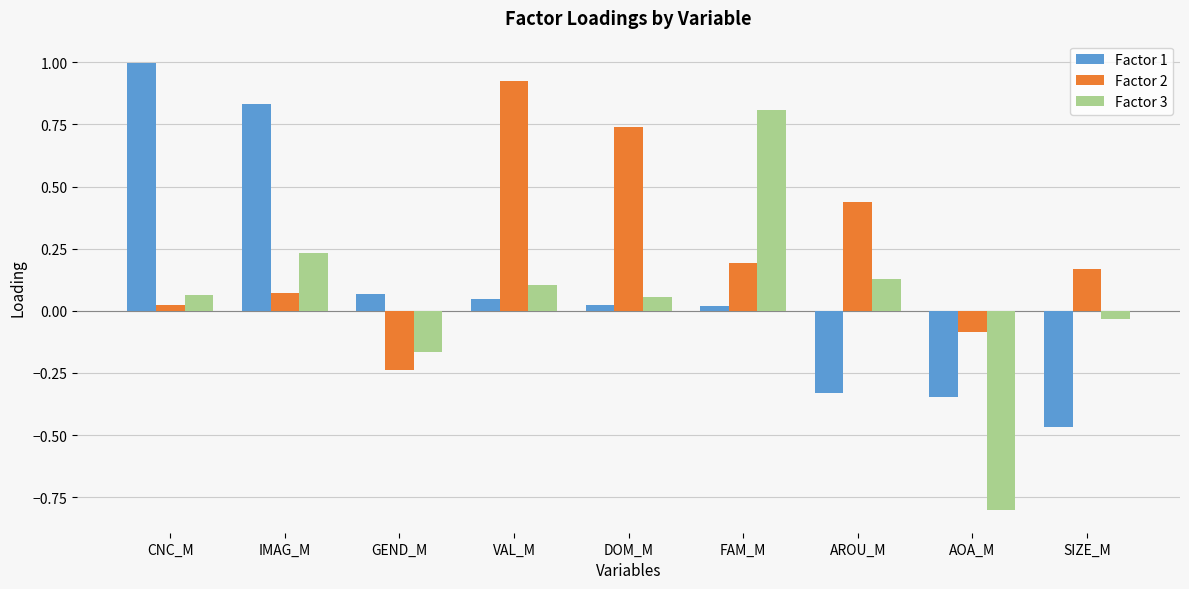

Is it true that Factor 2 equals 0.0 at IMAG_M?

False